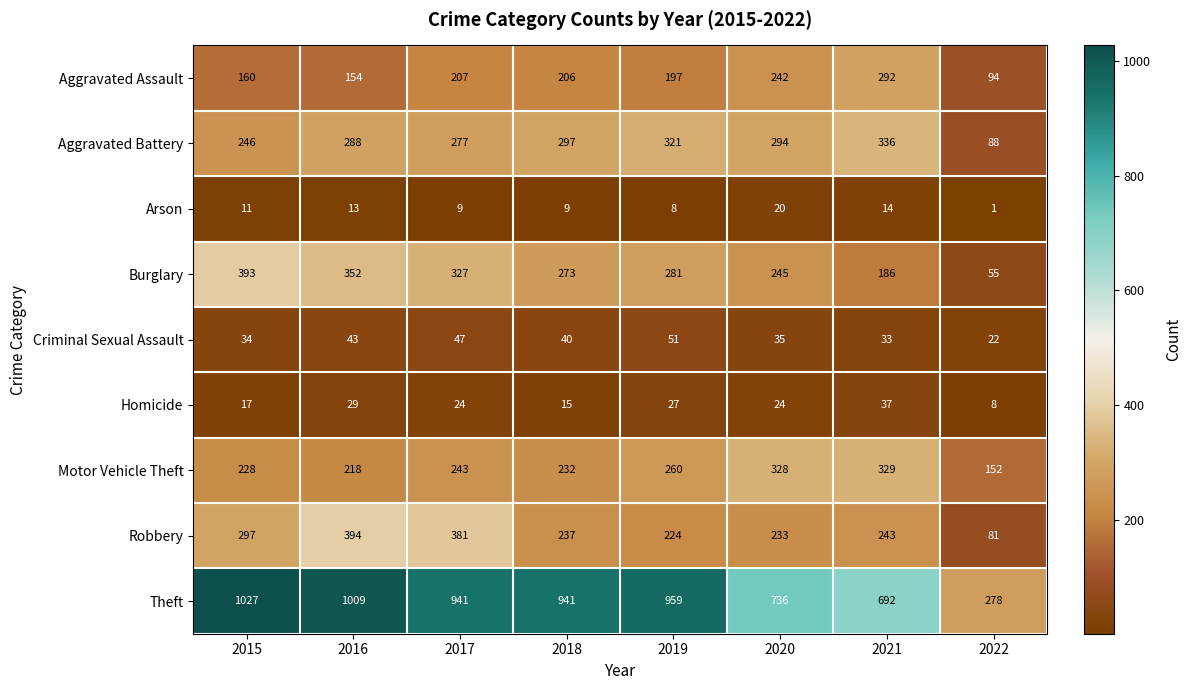

The value of Homicide at 2020 is 24. True or false?

True